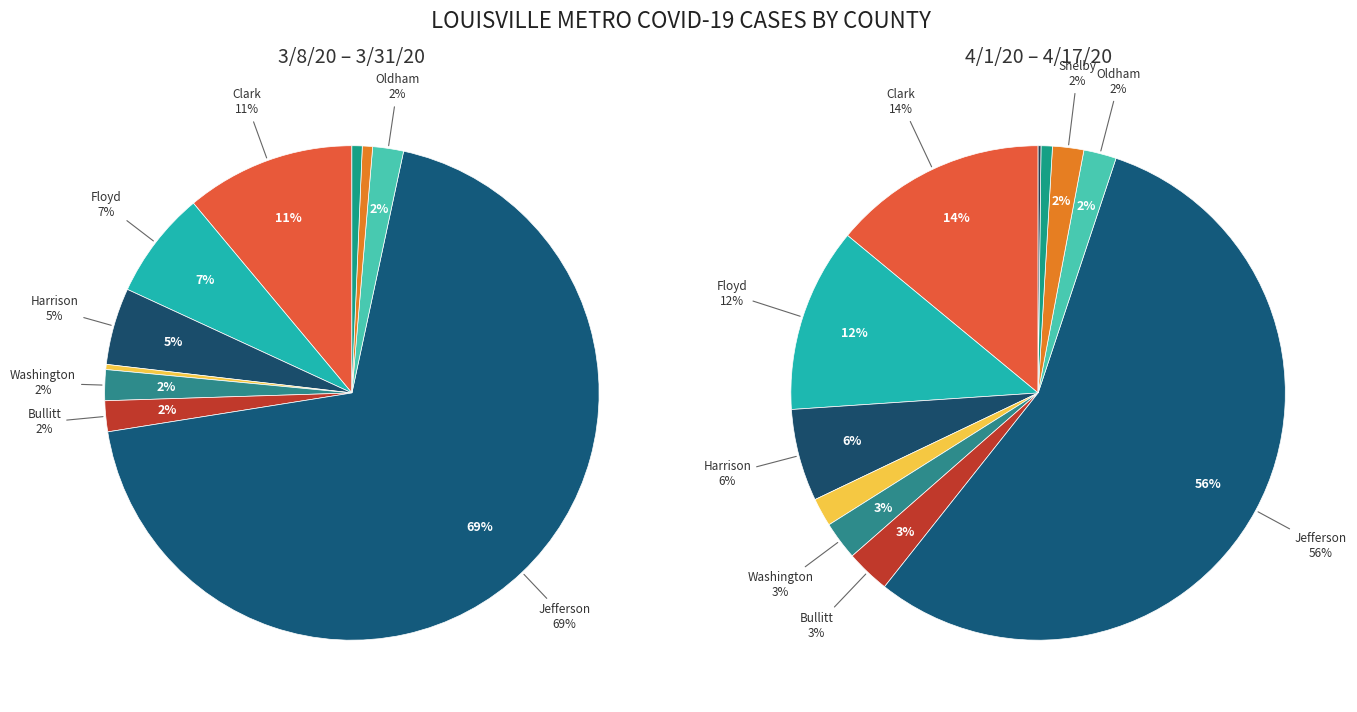

How many segments does this pie chart have?

11